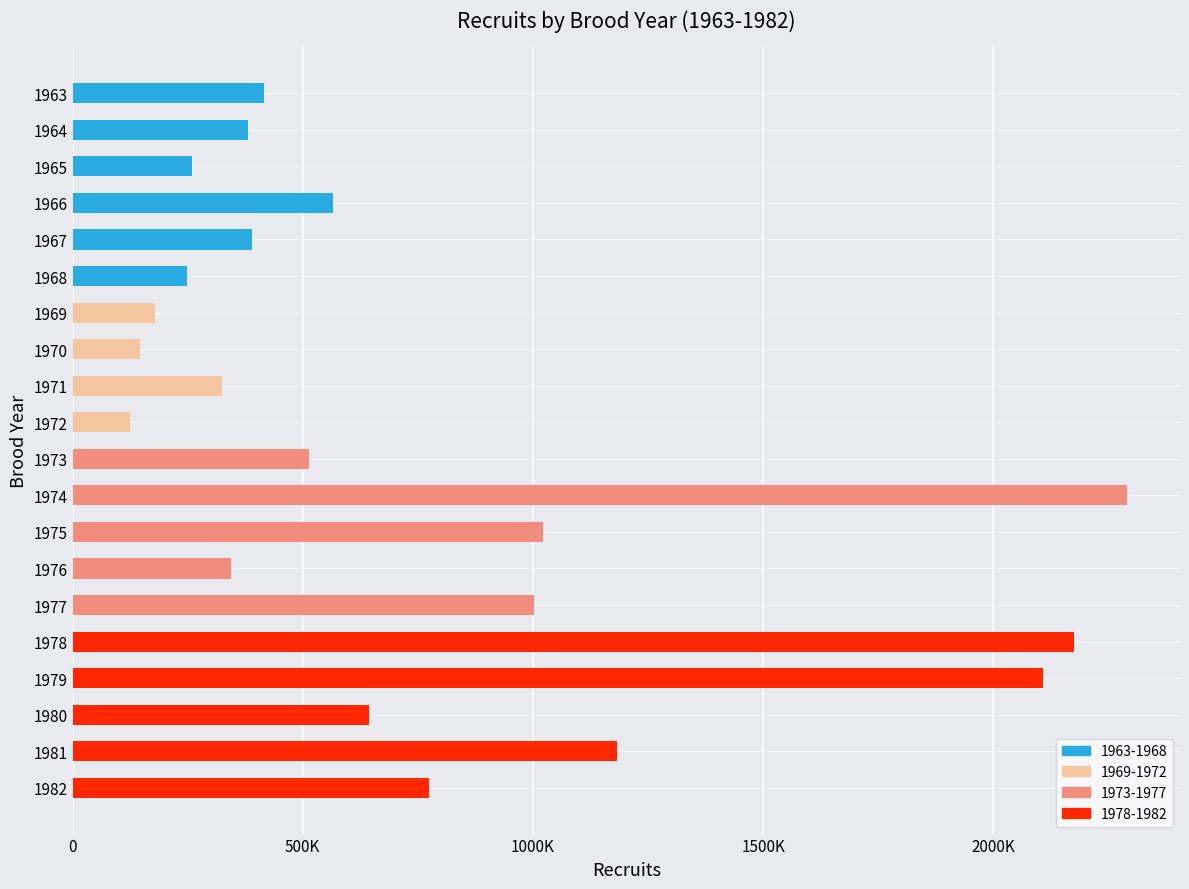

Does the chart contain any negative values?

No